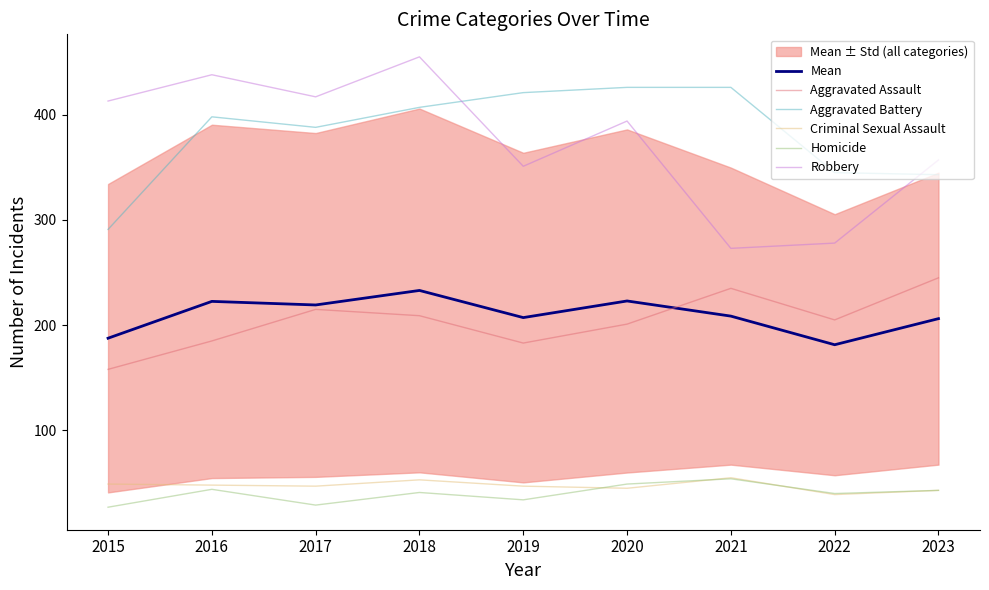

What is the sum of all Robbery values?

3376.0